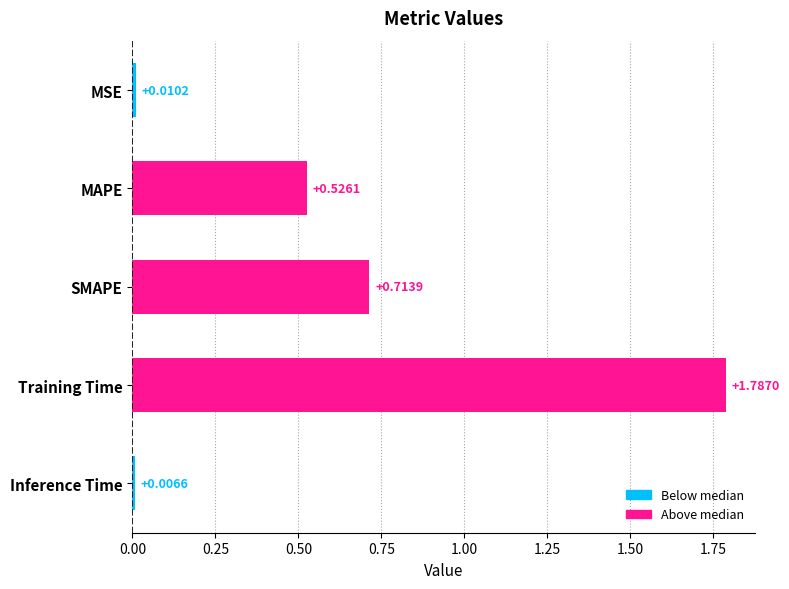

What is the average value?

0.6